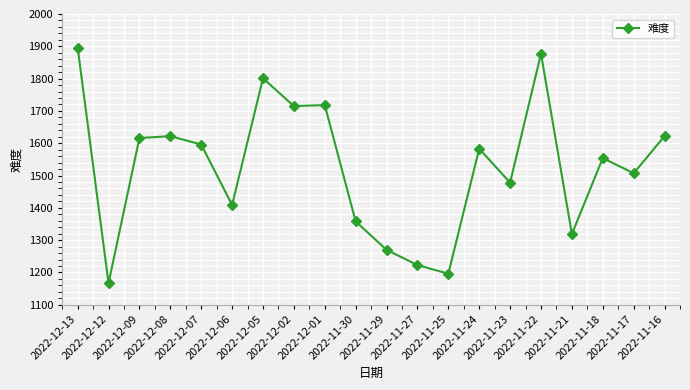

What is the difference between the maximum and second lowest values?

700